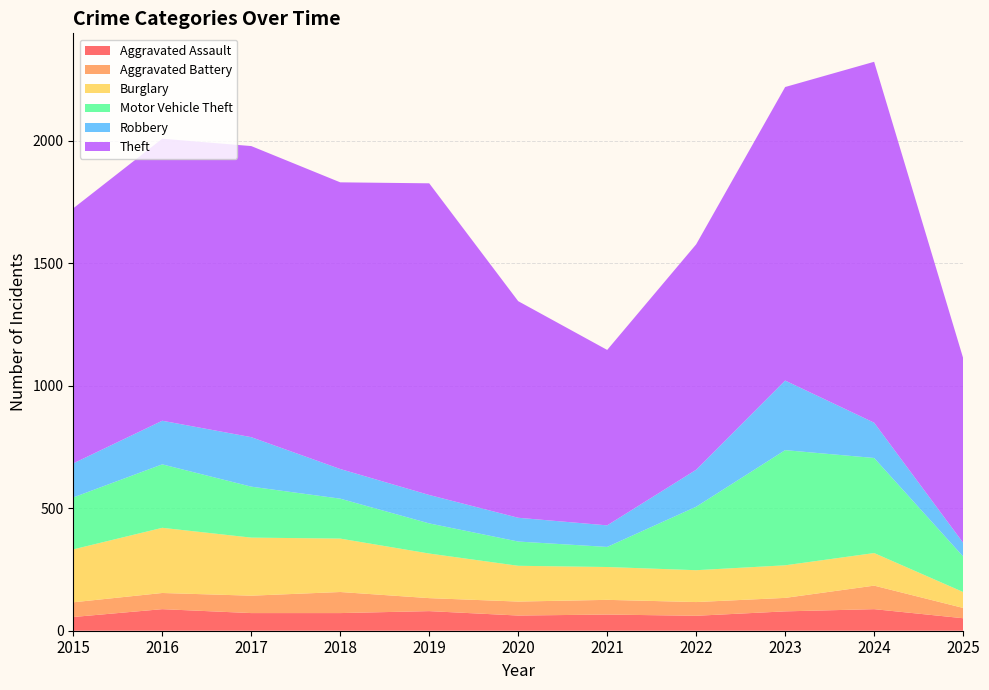

Reading left to right, list all the values displayed in this chart.

Aggravated Assault: 2015=56	2016=88	2017=72	2018=72	2019=80	2020=62	2021=66	2022=61	2023=79	2024=88	2025=51
Aggravated Battery: 2015=60	2016=66	2017=71	2018=86	2019=53	2020=57	2021=60	2022=56	2023=55	2024=96	2025=42
Burglary: 2015=216	2016=266	2017=237	2018=218	2019=182	2020=146	2021=134	2022=130	2023=133	2024=133	2025=65
Motor Vehicle Theft: 2015=212	2016=259	2017=208	2018=163	2019=123	2020=99	2021=82	2022=259	2023=470	2024=388	2025=145
Robbery: 2015=139	2016=178	2017=202	2018=121	2019=116	2020=97	2021=88	2022=151	2023=284	2024=144	2025=56
Theft: 2015=1041	2016=1151	2017=1188	2018=1170	2019=1272	2020=884	2021=716	2022=920	2023=1198	2024=1473	2025=754